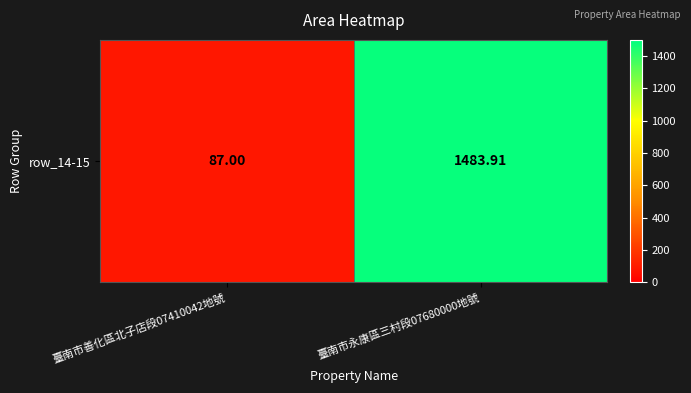

Which has a higher value, 臺南市善化區北子店段07410042地號 or 臺南市永康區三村段07680000地號?

臺南市永康區三村段07680000地號